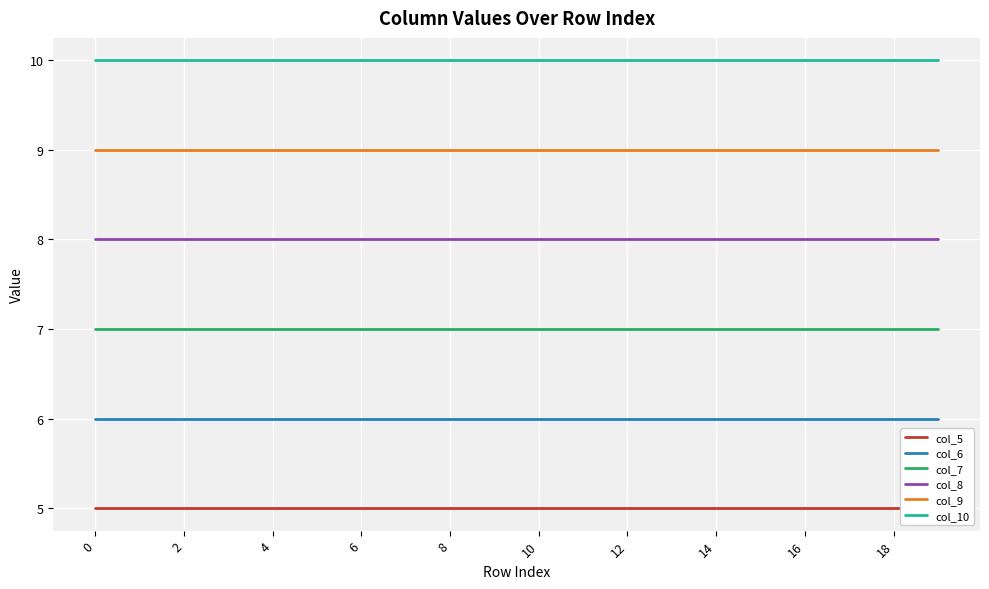

True or false: col_7 and col_10 cross at least once.

False